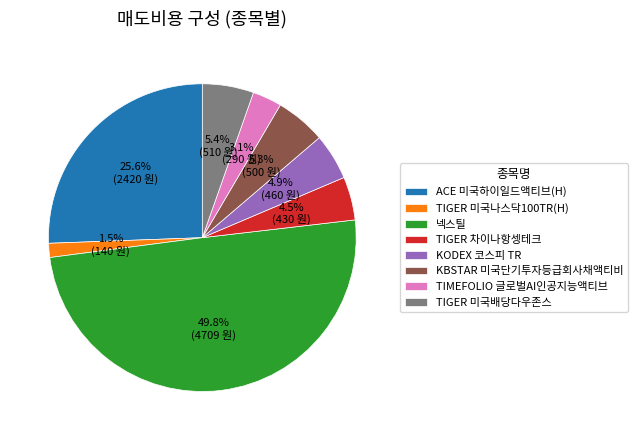

What is the largest slice in the pie chart?

넥스틸